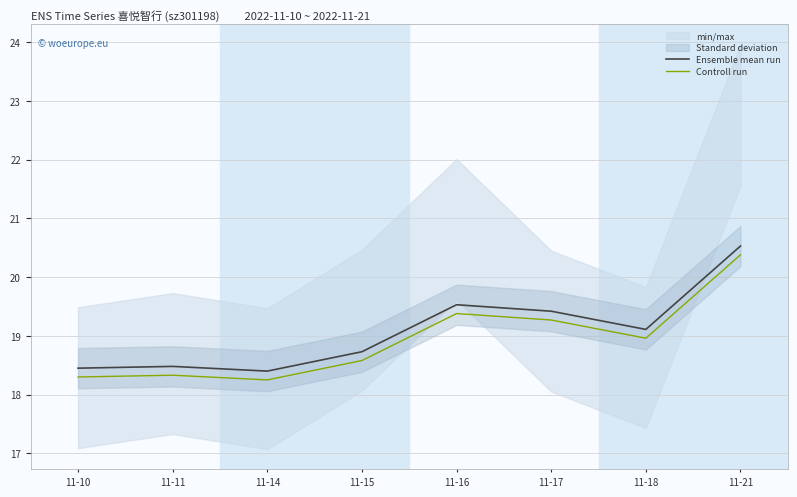

Reading left to right, extract all data points from this chart.

Ensemble mean run: 18.4	18.5	18.4	18.7	19.5	19.4	19.1	20.5
Controll run: 18.3	18.3	18.2	18.6	19.4	19.3	19.0	20.4